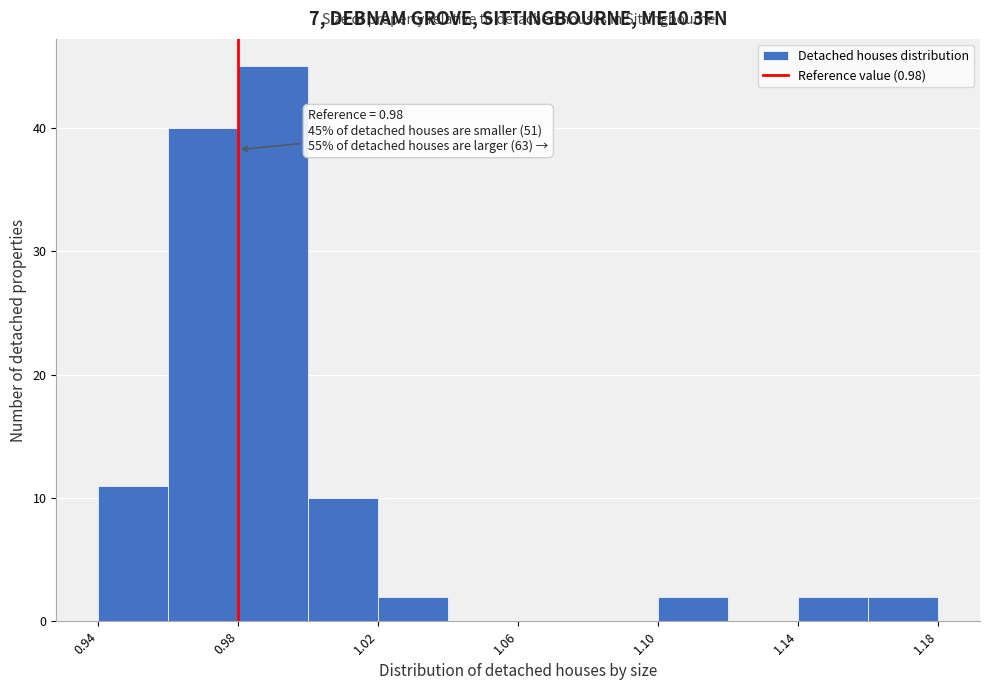

Over which range of the x-axis is the bar tallest?

0.98 to 1.00